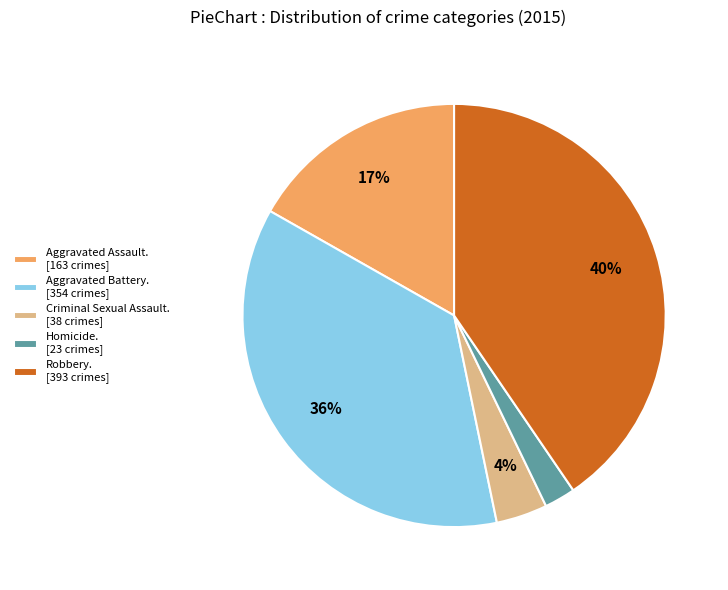

Does Robbery. [393 crimes] represent more than half of the total?

No